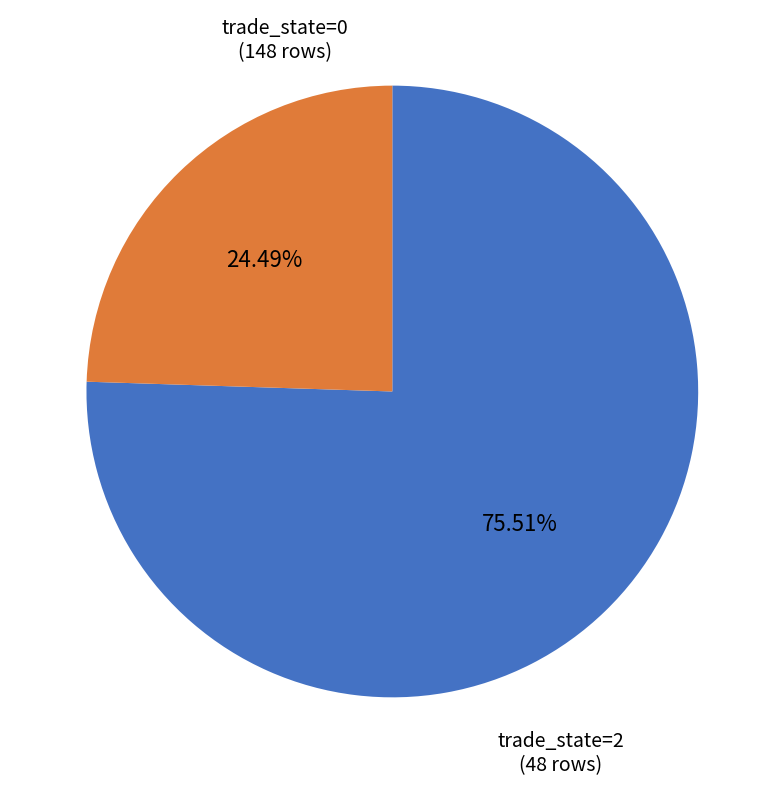

Does any single category account for the majority?

Yes